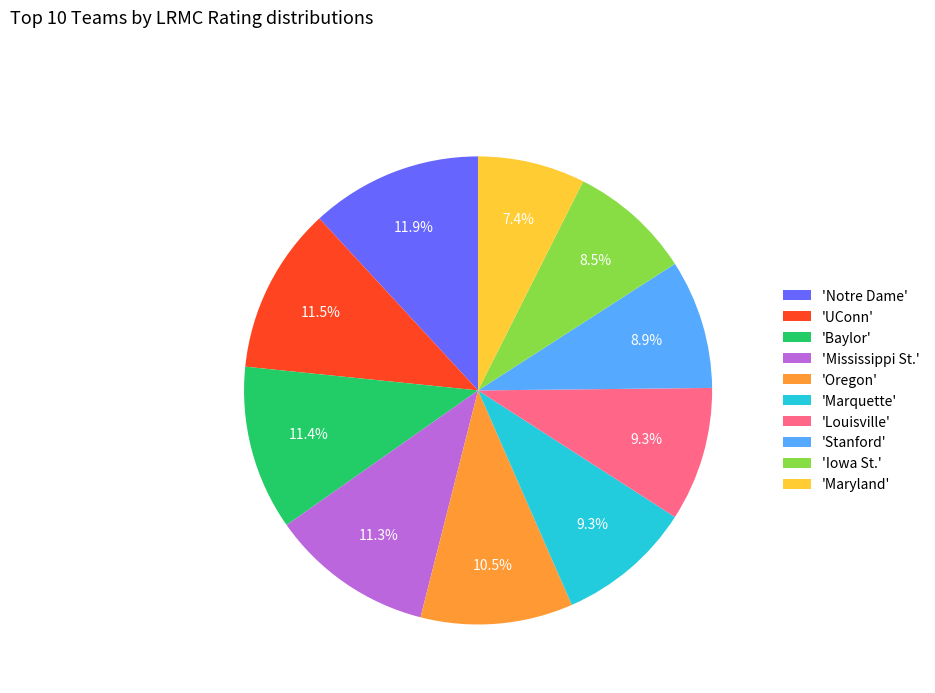

To the nearest percent, what is the average slice percentage?

10%